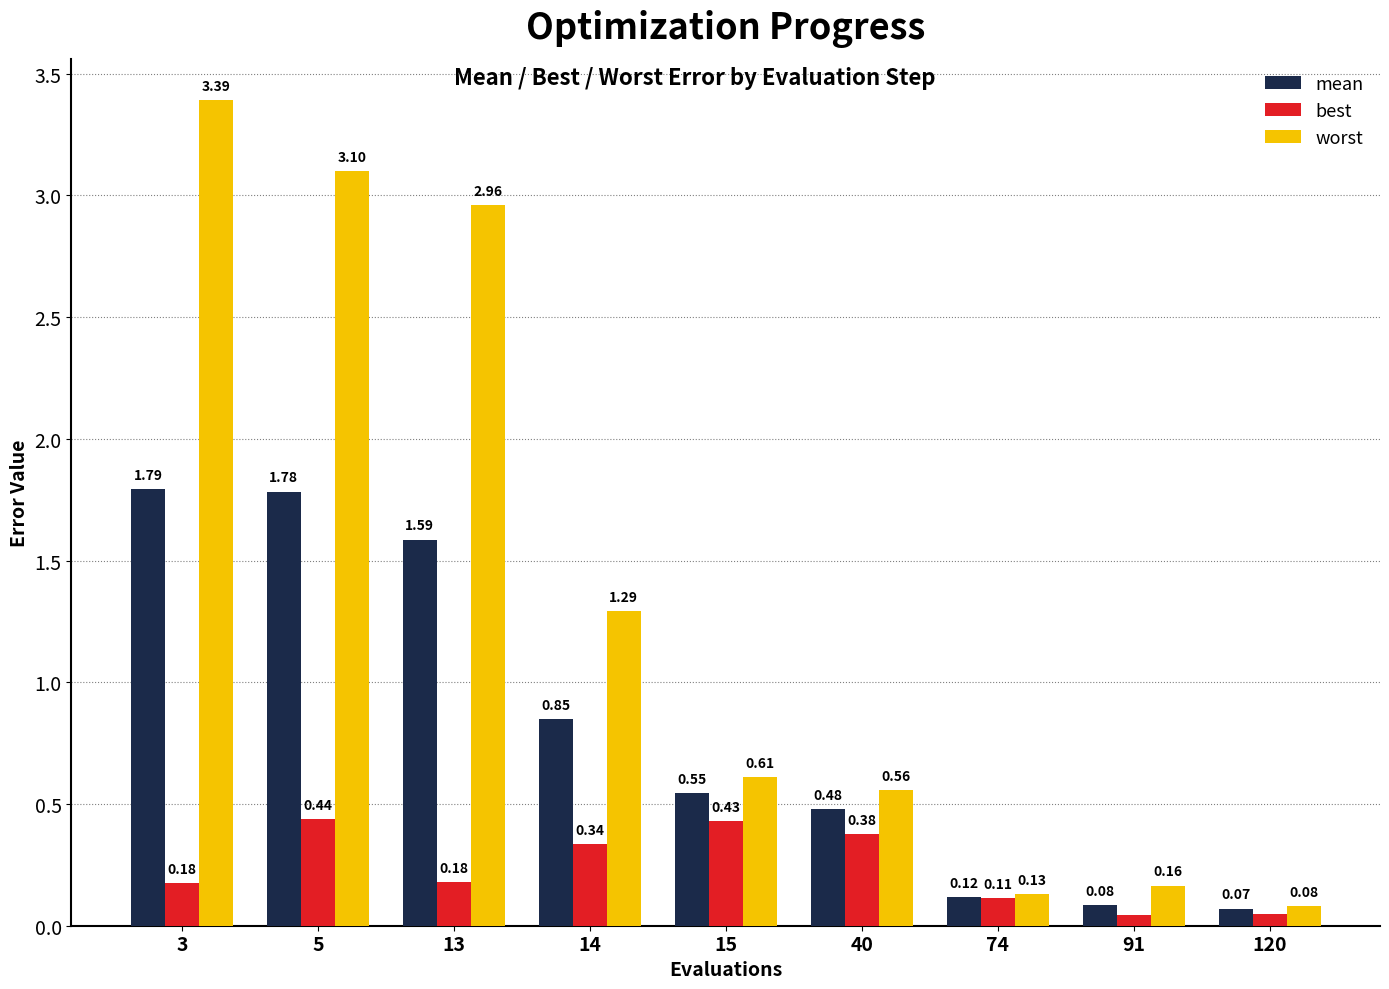

What is the sum of all best values?

2.1